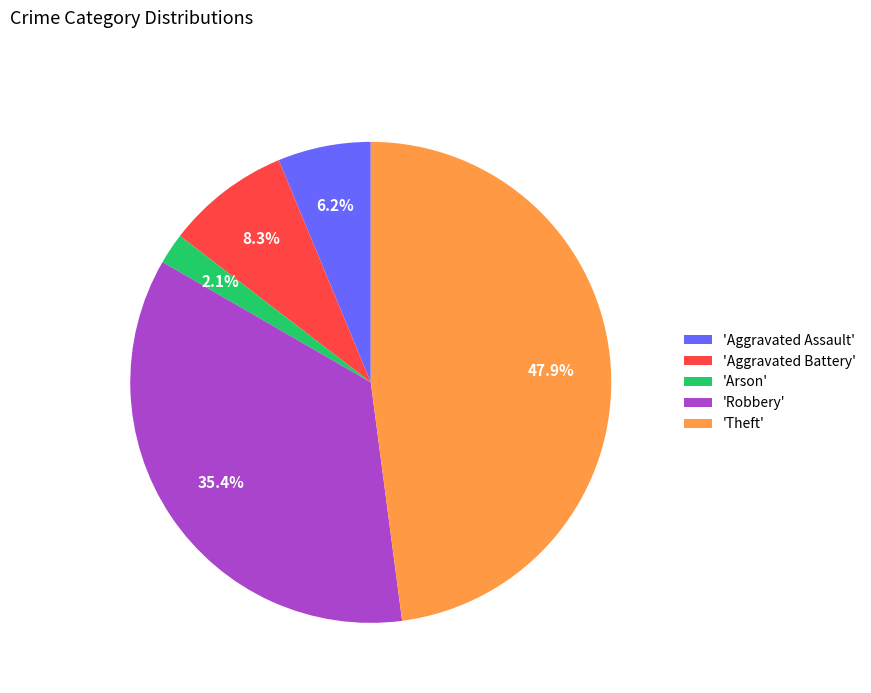

Do 'Aggravated Battery' and 'Theft' together represent more than half of the pie?

Yes